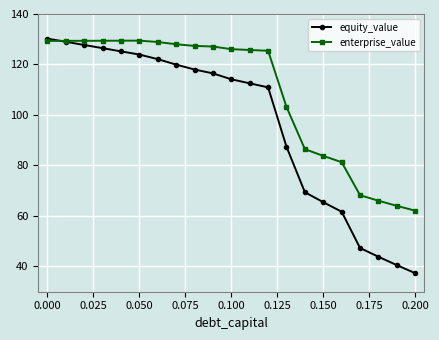

What is the value of the enterprise_value point at the 18th from the left?

68.2